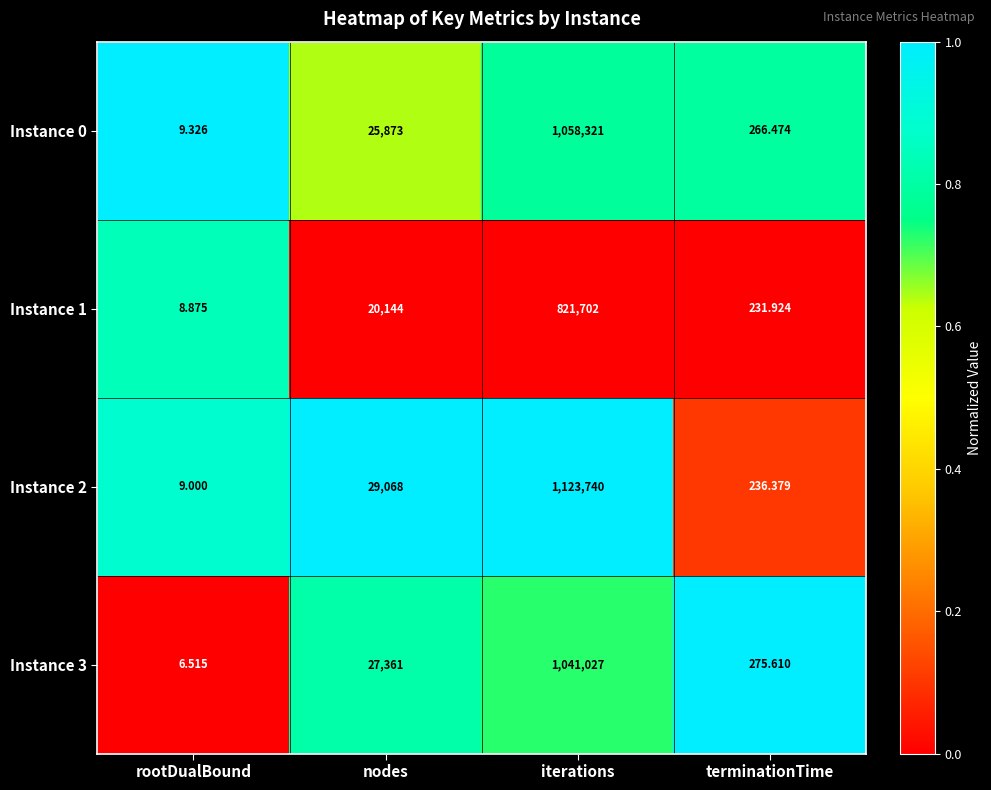

How many data points does each series have?

4